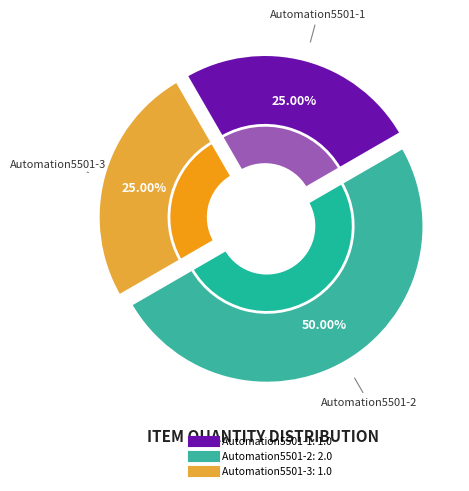

What percentage is the Automation5501-1 slice, to the nearest percent?

25%